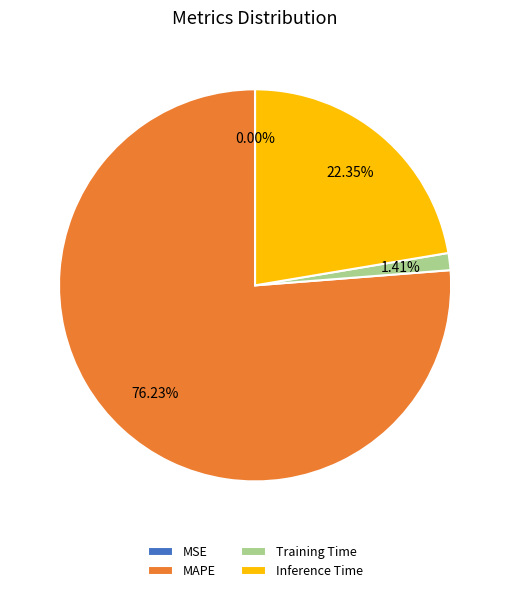

To the nearest percent, what portion does Training Time represent?

1%